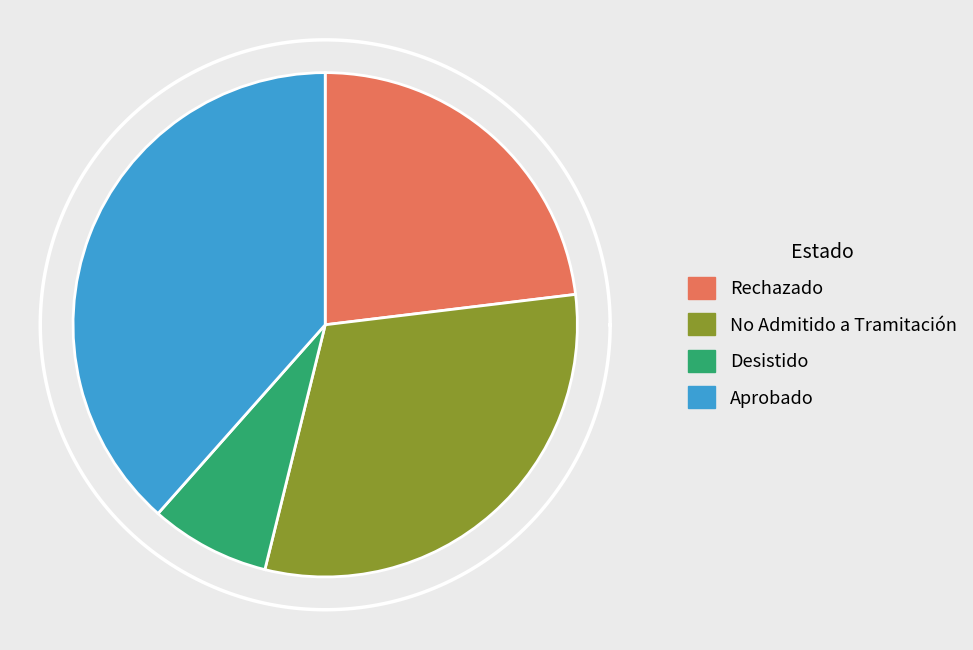

Count the number of slices in the pie.

4